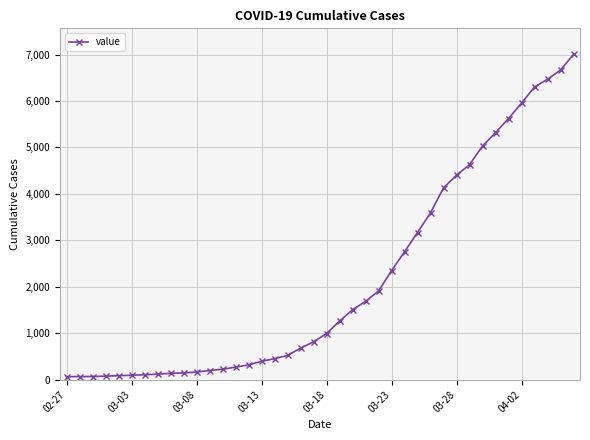

What is the difference between the maximum and second lowest values?

6935